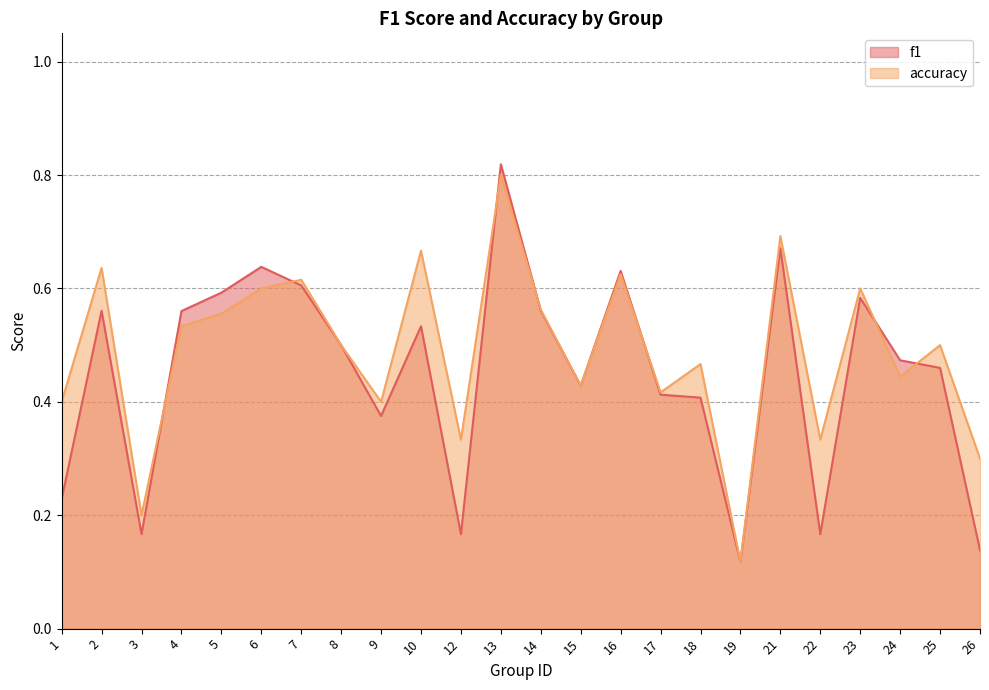

True or false: f1 has a value of 0.2 at 1.

True